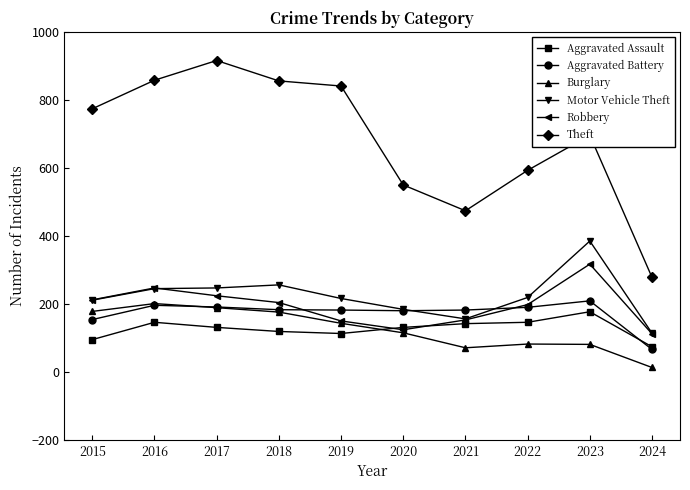

What is the sum of the Robbery values at 2024 and 2020?

236